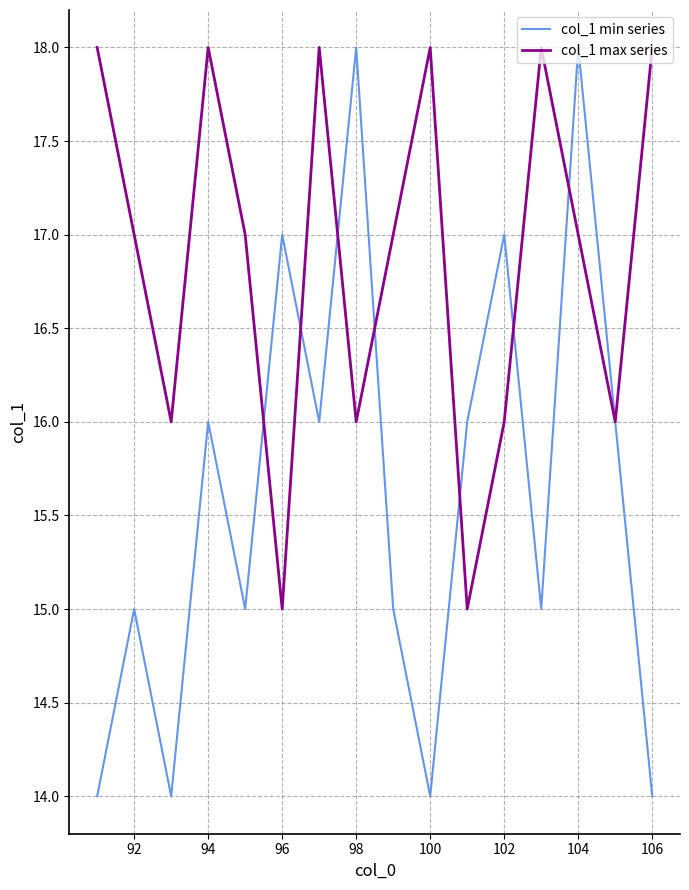

At how many categories does at least one series exceed 15?

16